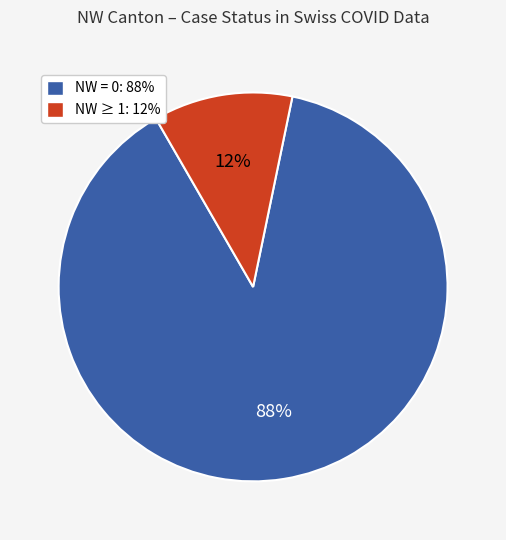

Is there a majority slice in this chart?

Yes